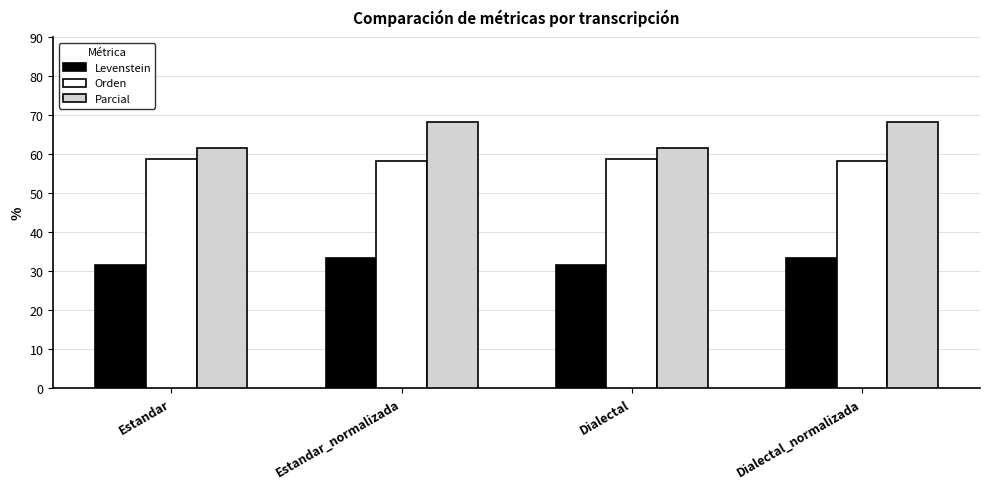

What is the difference between the maximum and minimum values in the Orden series?

0.5